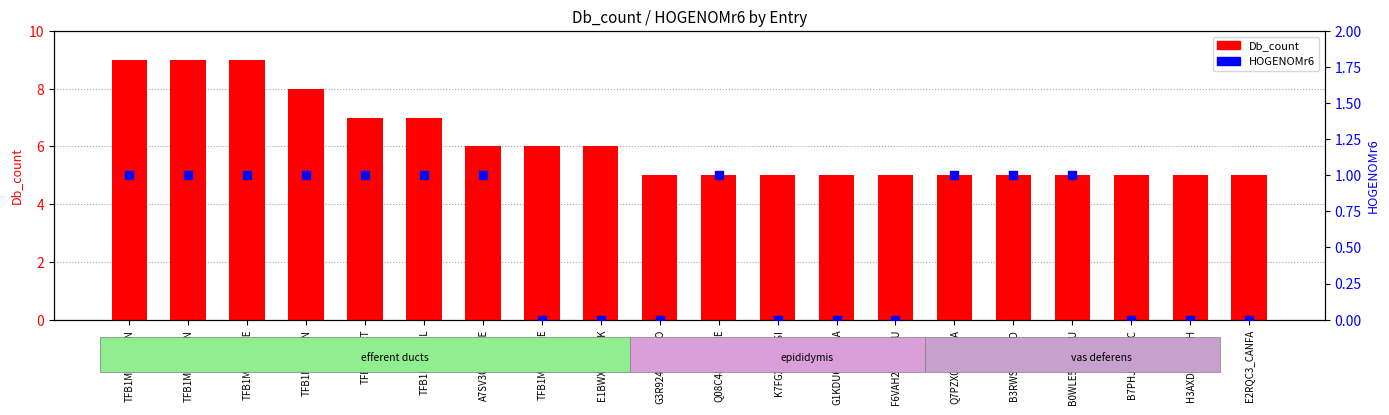

At which category is the sum across all series the highest?

TFB1M_HUMAN